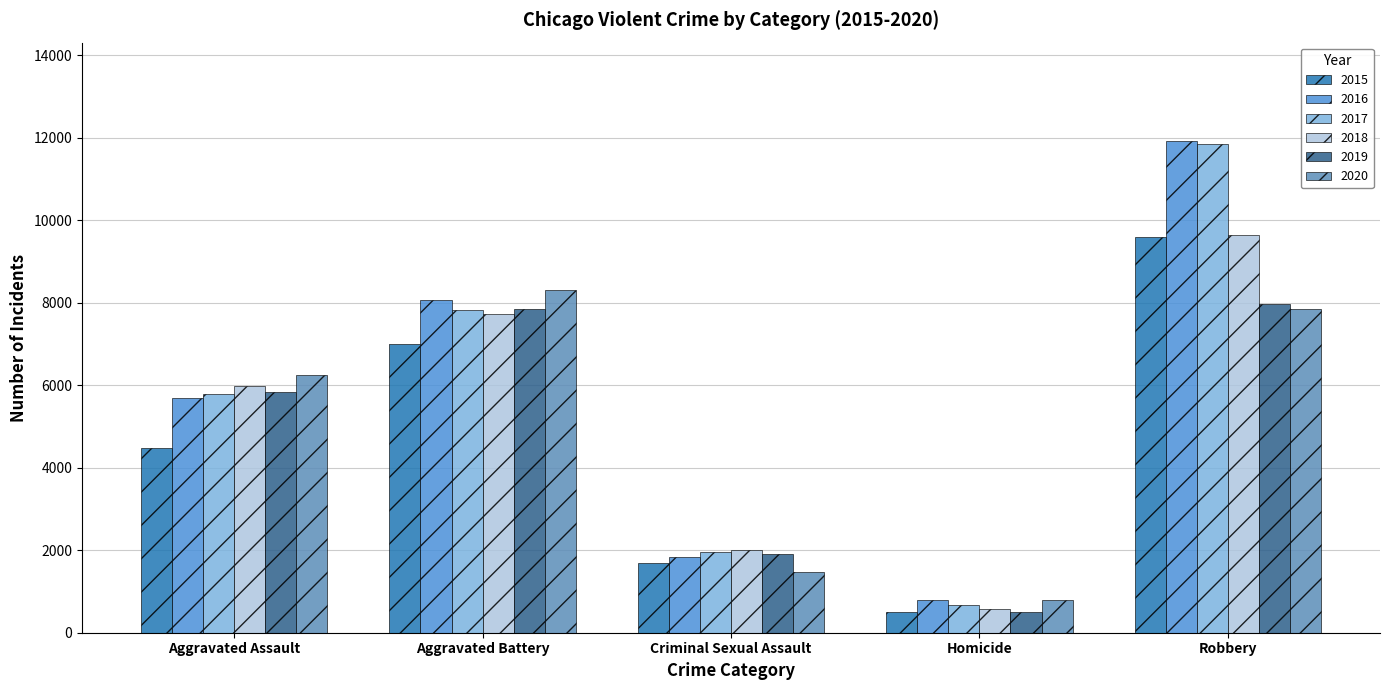

Rank the categories by 2019 value from highest to lowest.

Robbery, Aggravated Battery, Aggravated Assault, Criminal Sexual Assault, Homicide